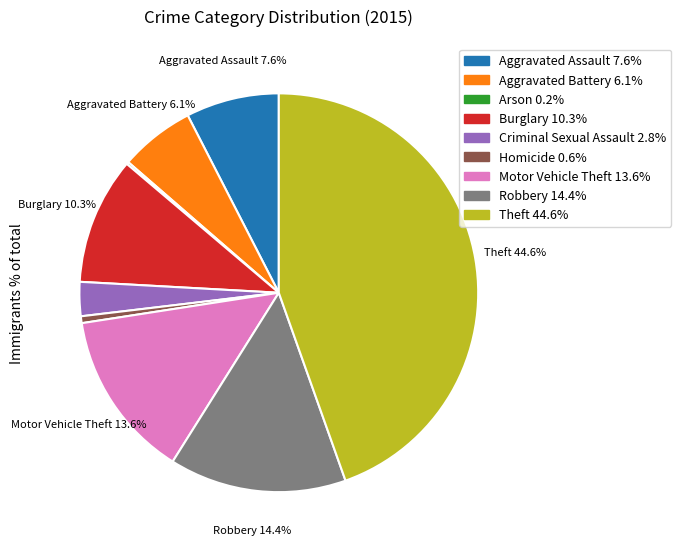

What is the largest slice in the pie chart?

Theft